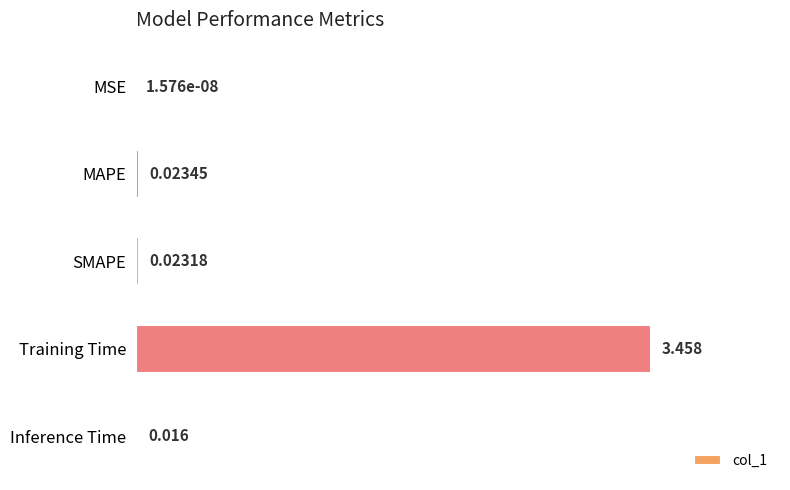

Which category has the highest value across all series?

Training Time